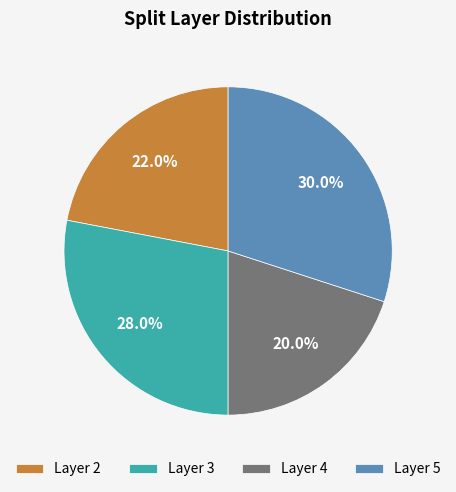

Approximately how many times larger is the value at Layer 2 compared to Layer 4?

1.1